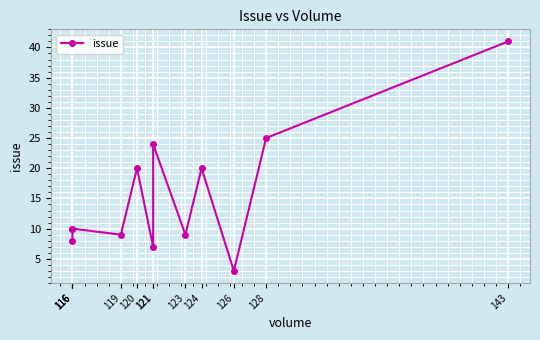

Where is the first local maximum?

120